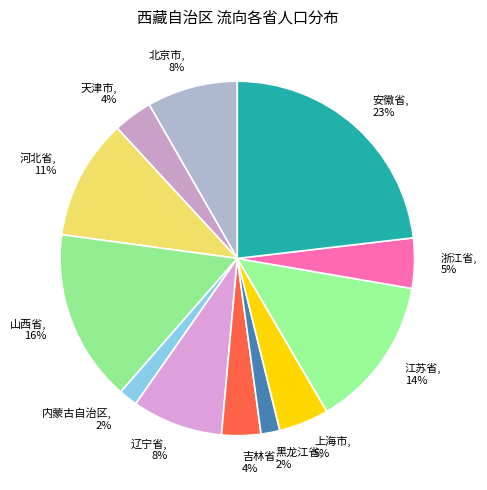

To the nearest percent, what portion does 江苏省 represent?

14%